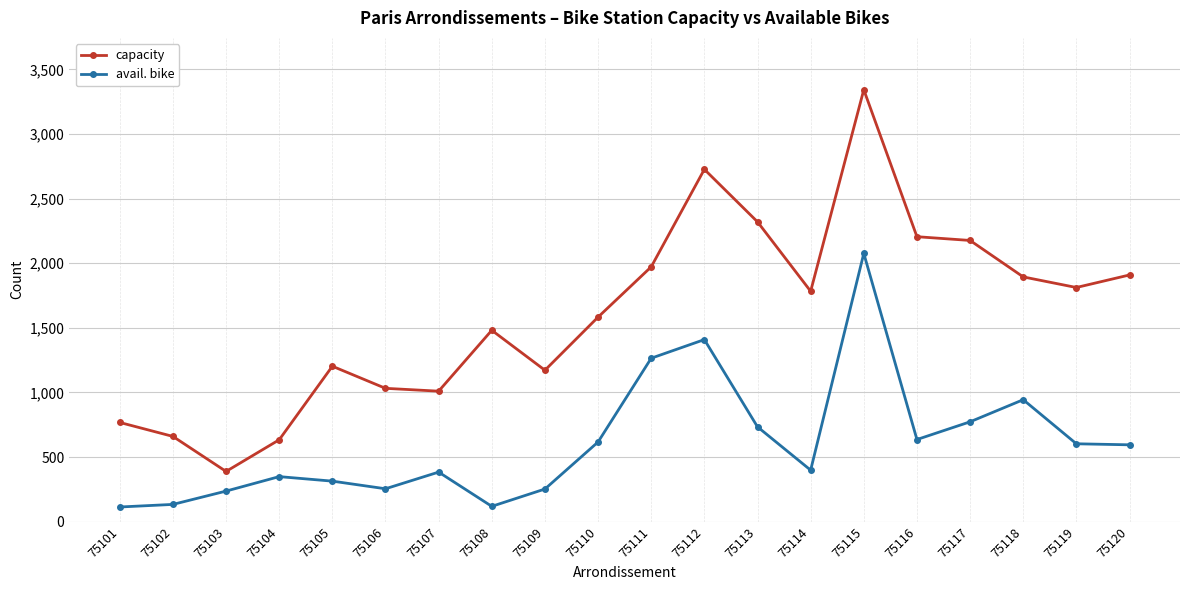

At which category is the sum across all series the highest?

75115